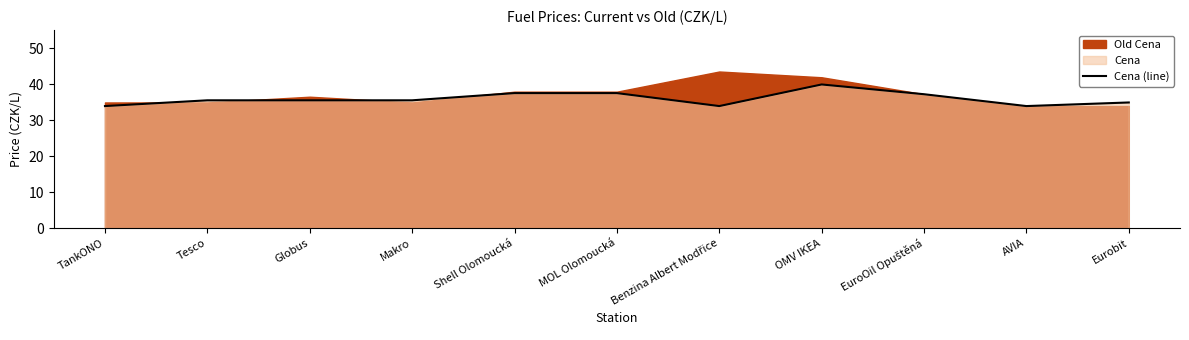

At which category does the data reach its first local valley?

Benzina Albert Modřice